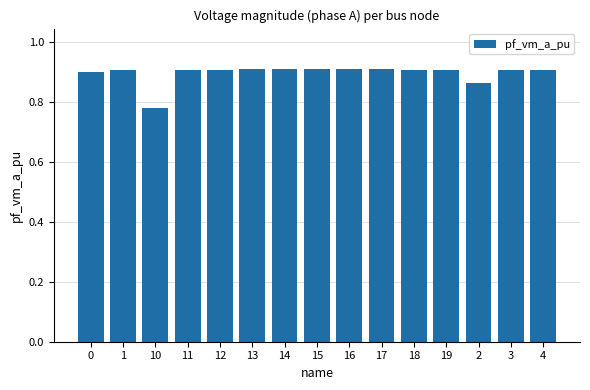

Between 10 and 4, which is larger?

4